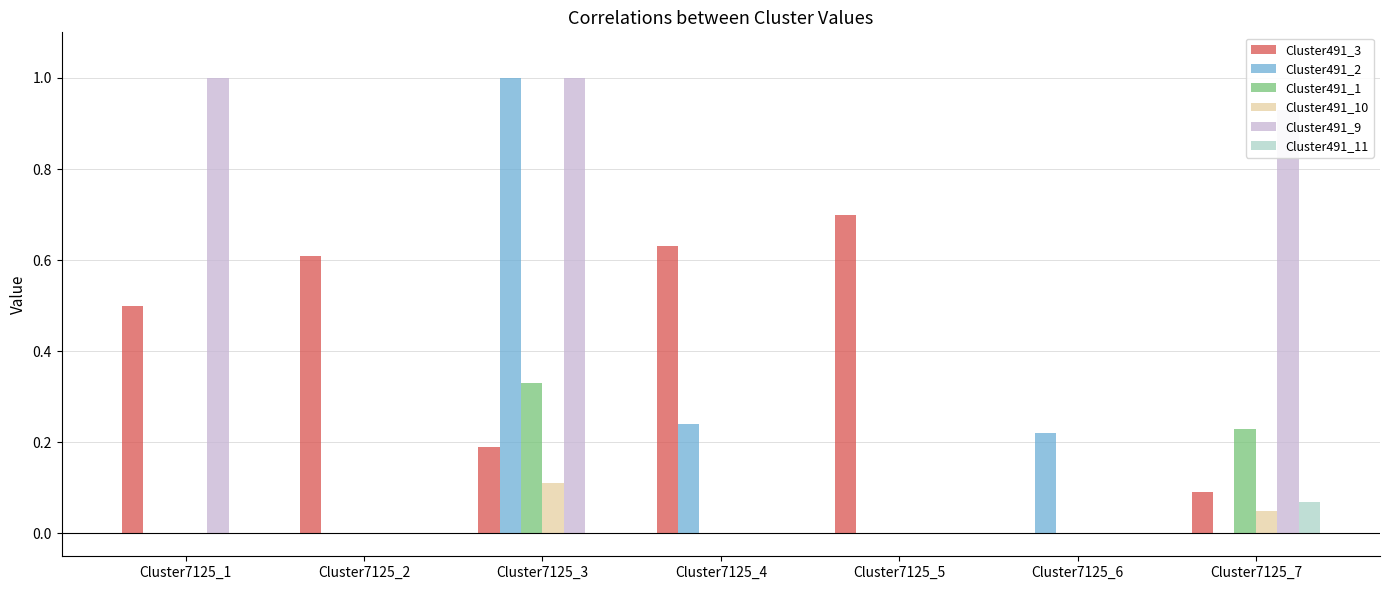

At which category is the sum across all series the highest?

Cluster7125_3